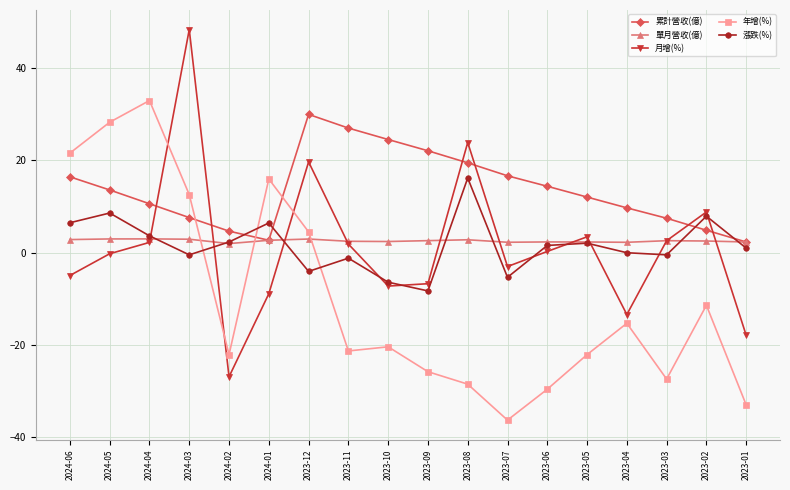

Which label corresponds to the largest value in the chart?

2024-03